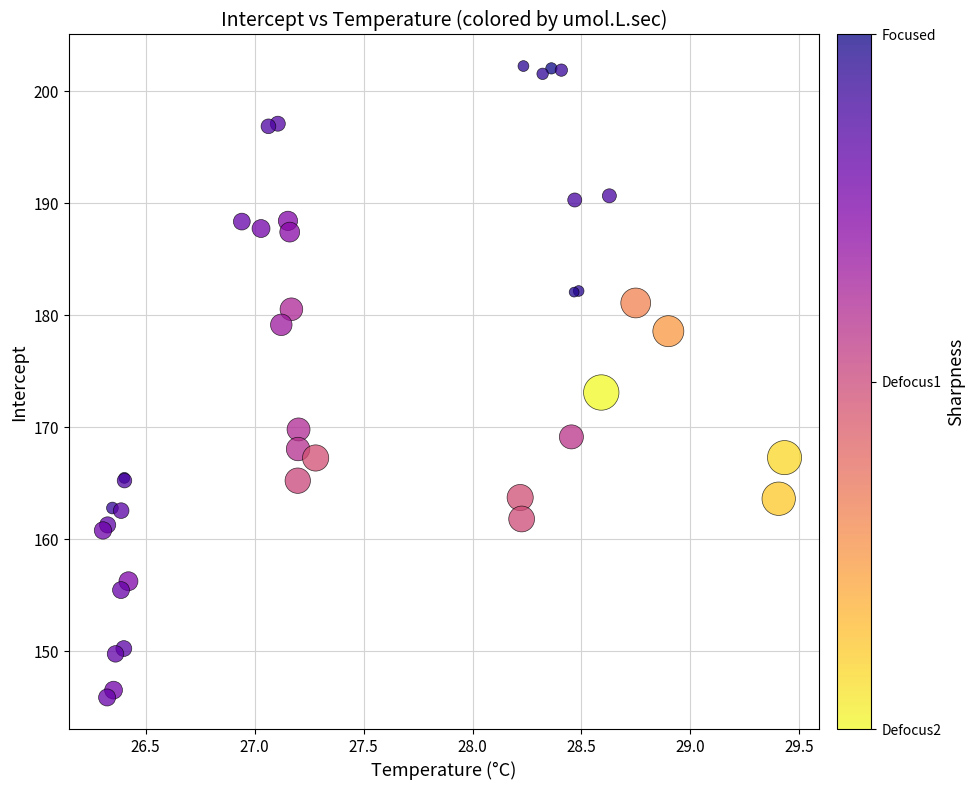

What Y value in the scatter plot is closest to 174?

173.1